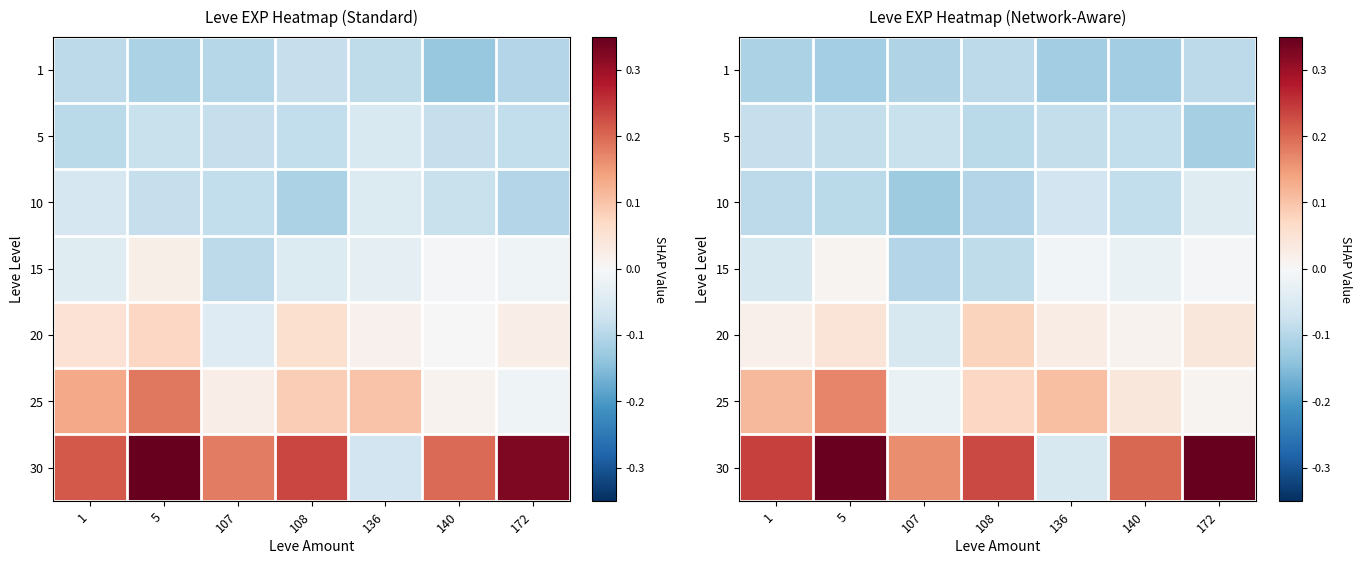

Is it true that row_1 equals -0.1 at 5?

False